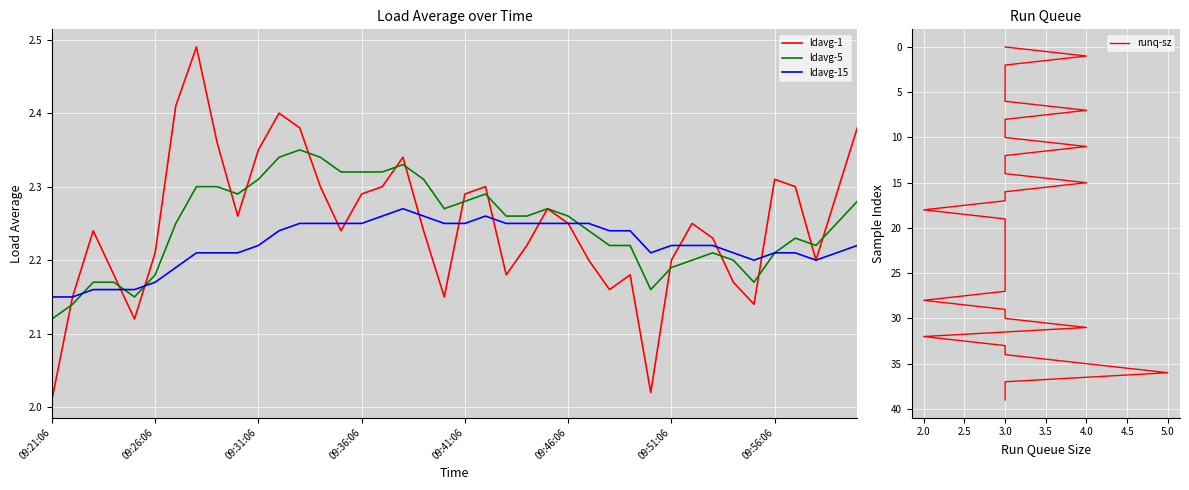

At which category does ldavg-15 reach its first local valley?

29